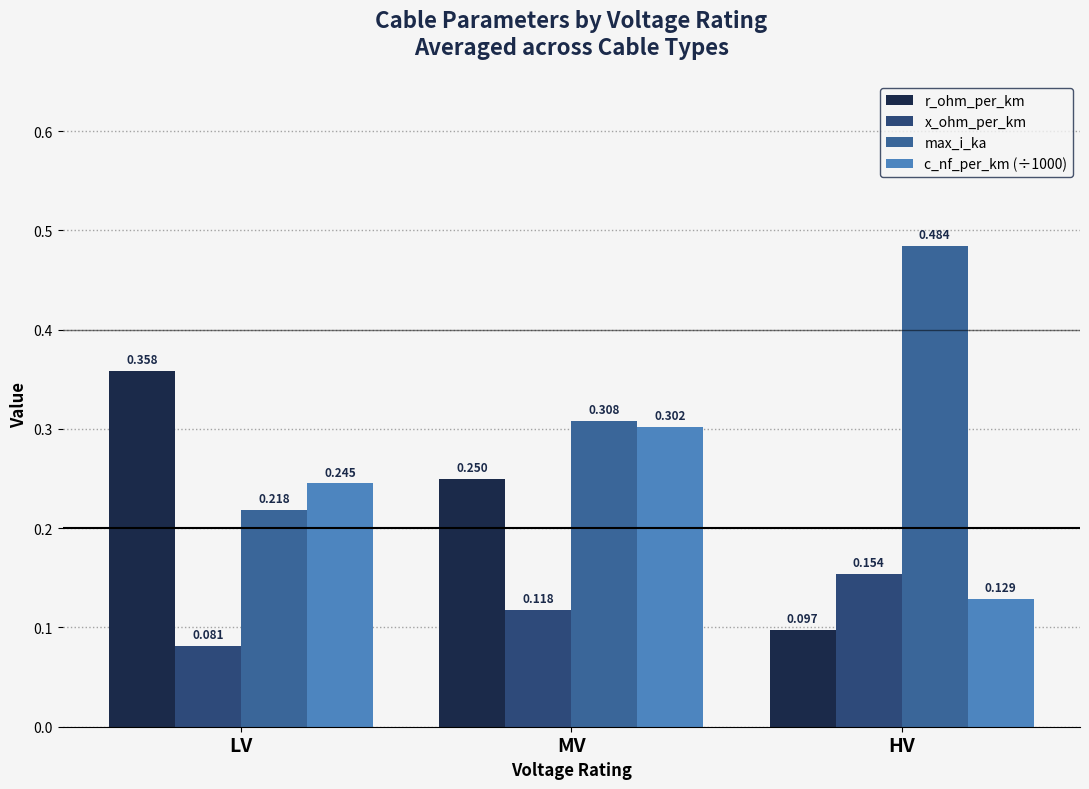

What is the total value across all series at HV?

0.9